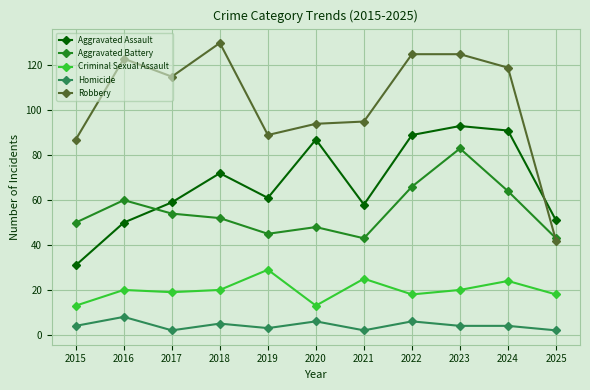

What is the sum of the Aggravated Battery values at 2019 and 2024?

109